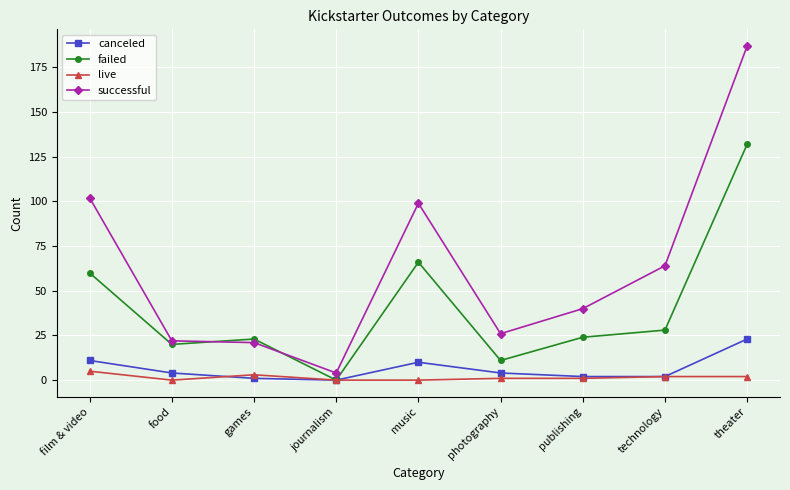

Is the value of live at theater greater than the value of failed at publishing?

No